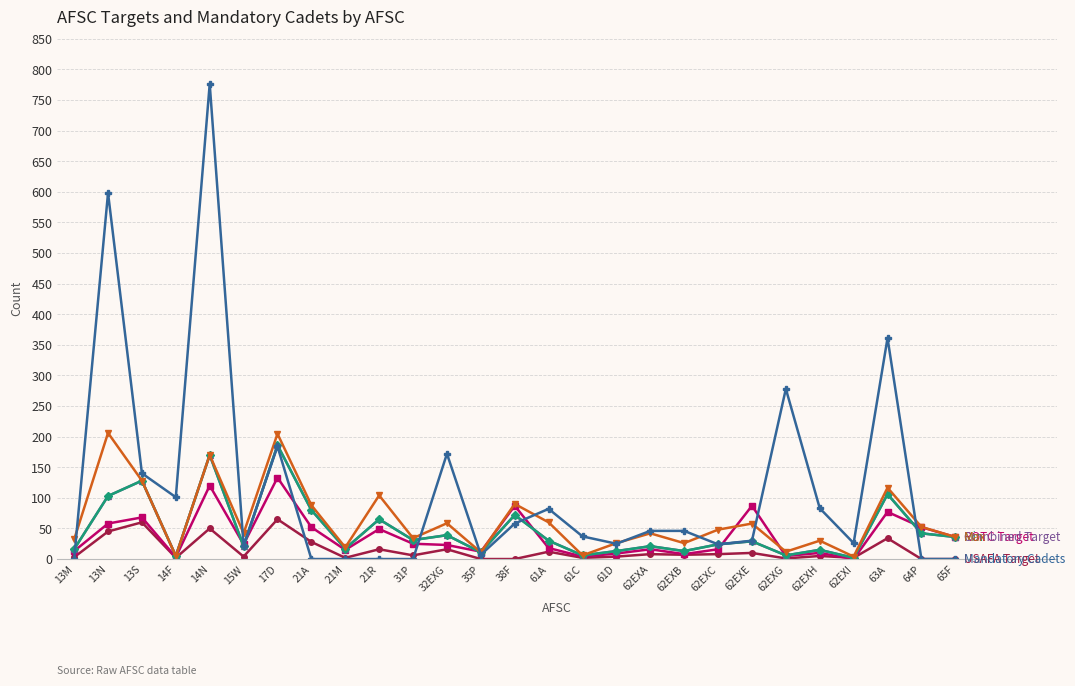

Is this an area chart (filled region under the line)?

No